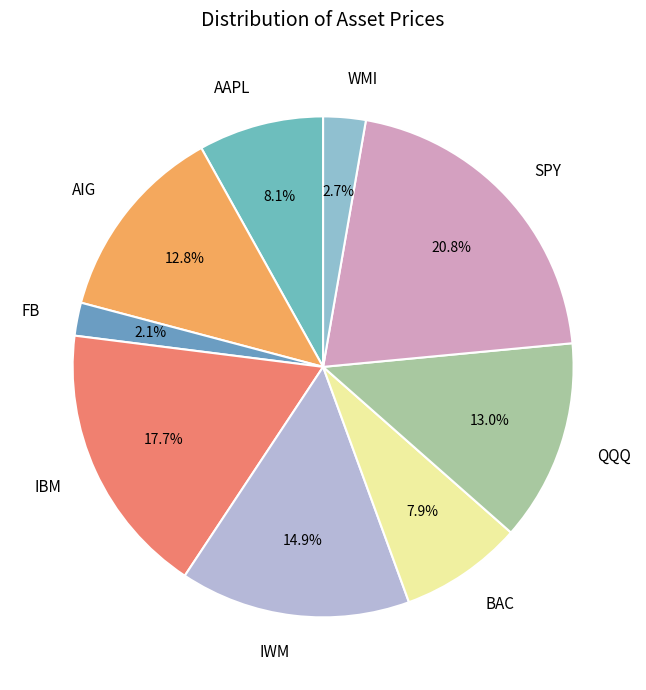

True or false: QQQ accounts for 13% of the total.

True